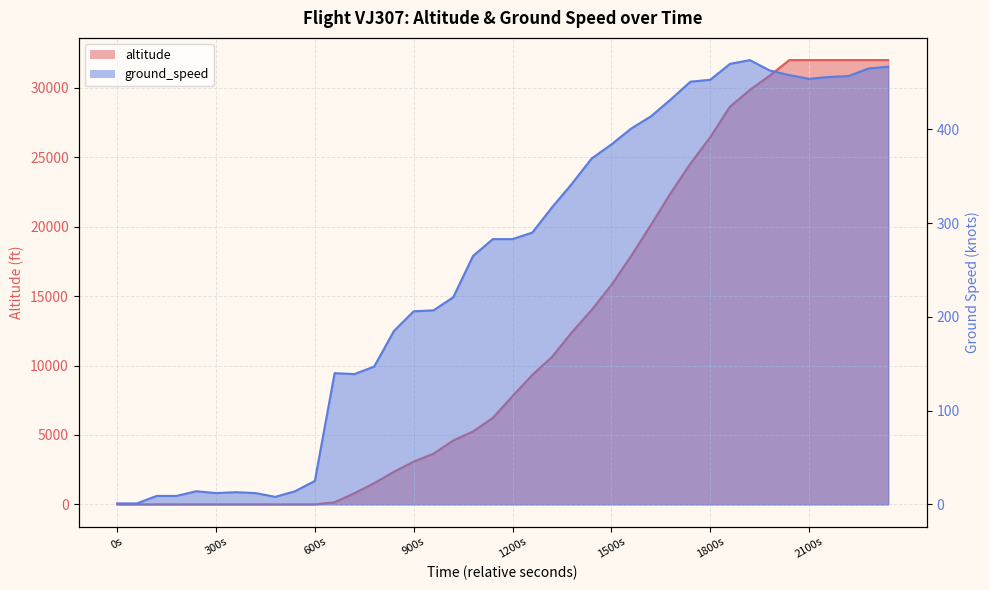

How many intersections are there between altitude and ground_speed?

1